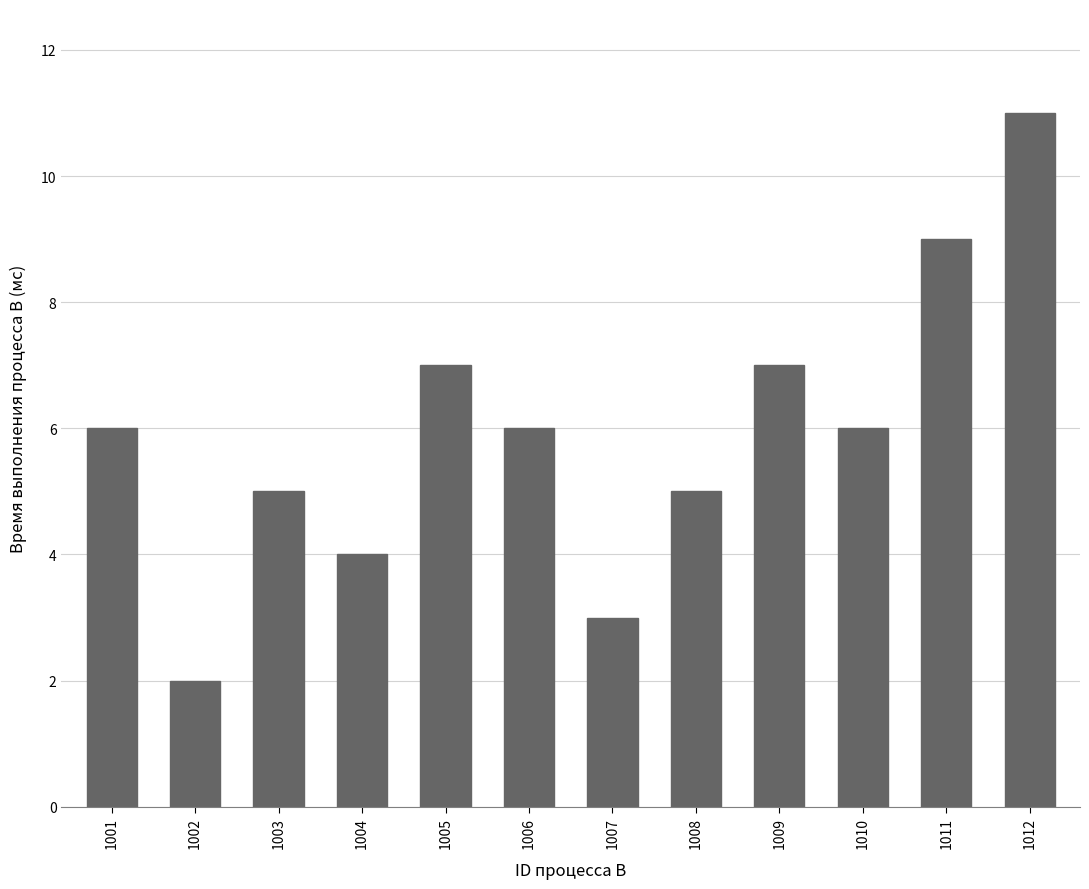

The chart shows a value of 9 at 1008. True or false?

False